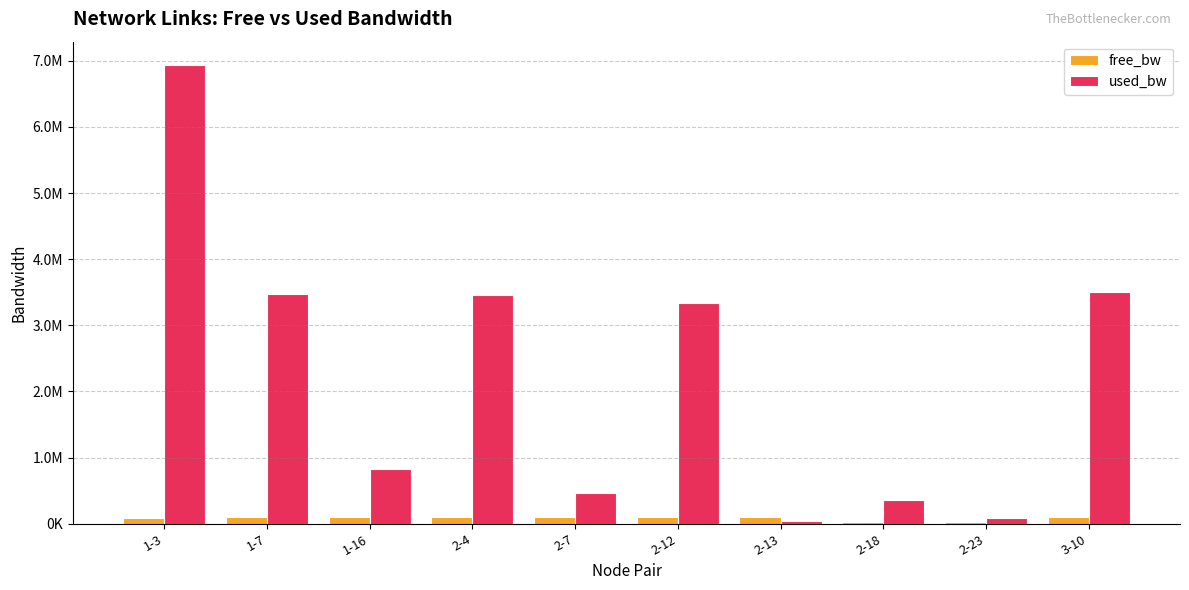

What are all the series names shown in the legend?

free_bw, used_bw